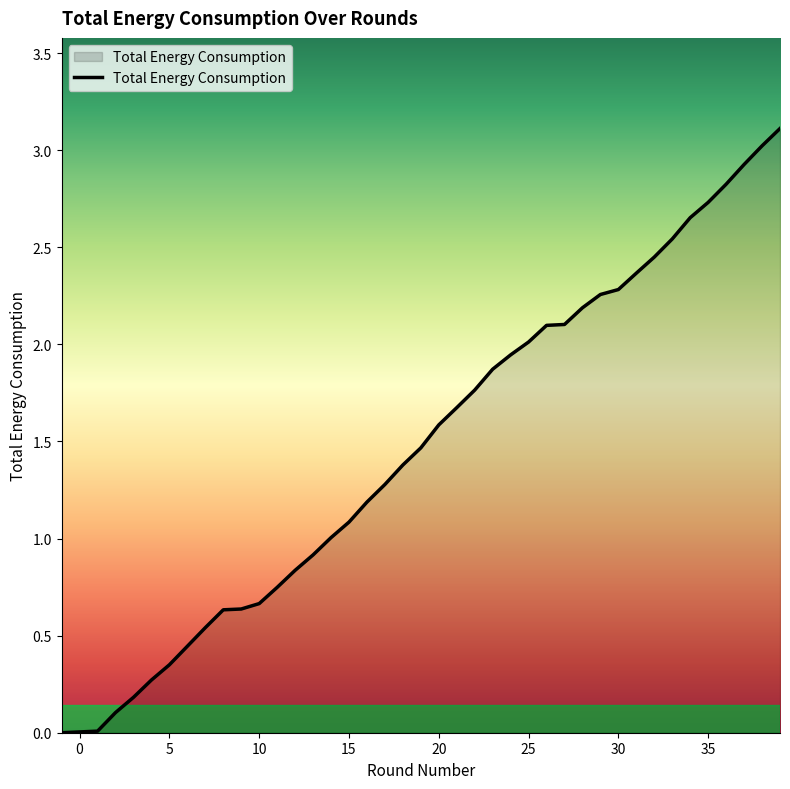

What is the greatest value displayed?

3.1